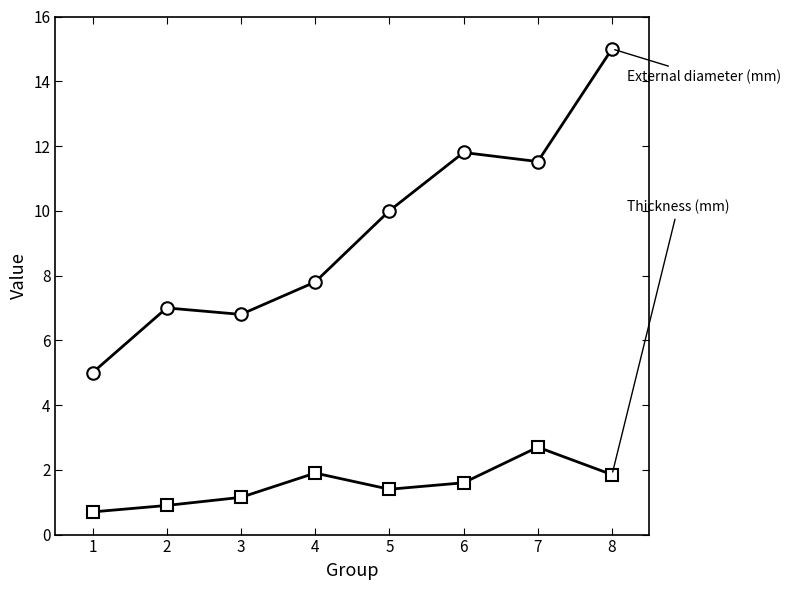

What is the spread (max minus min) of values at 5?

8.6